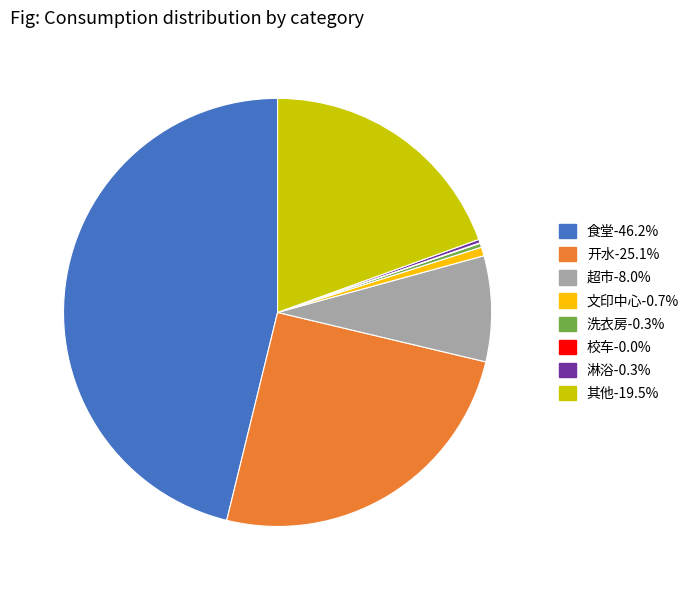

The 超市 slice represents 8% of the pie. True or false?

True